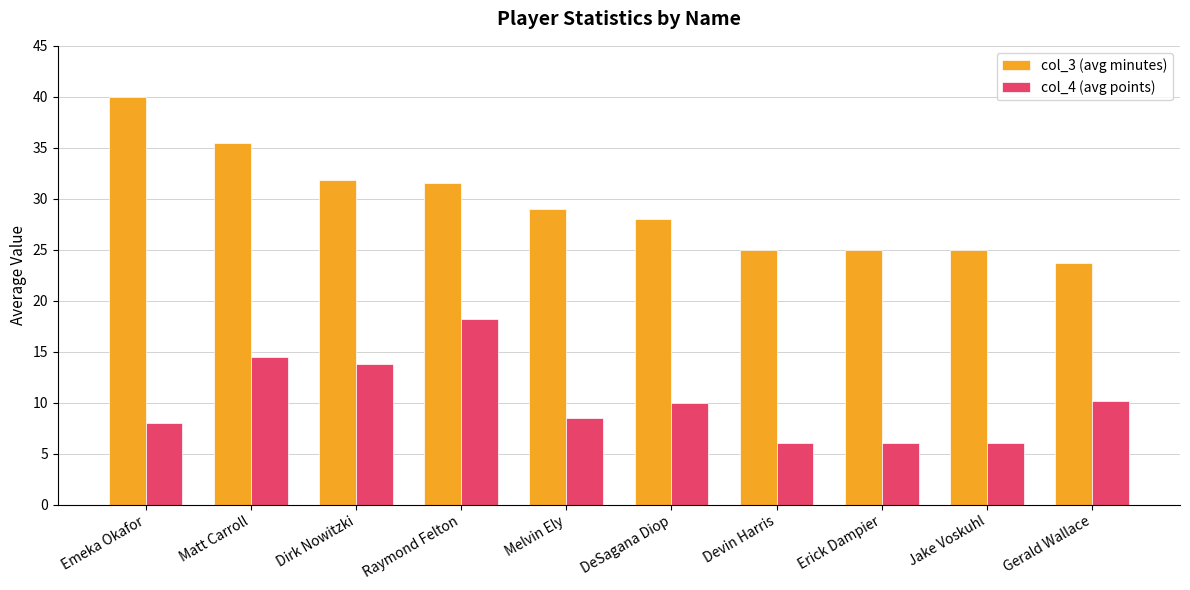

How many values in the col_4 (avg points) series are below 10?

5